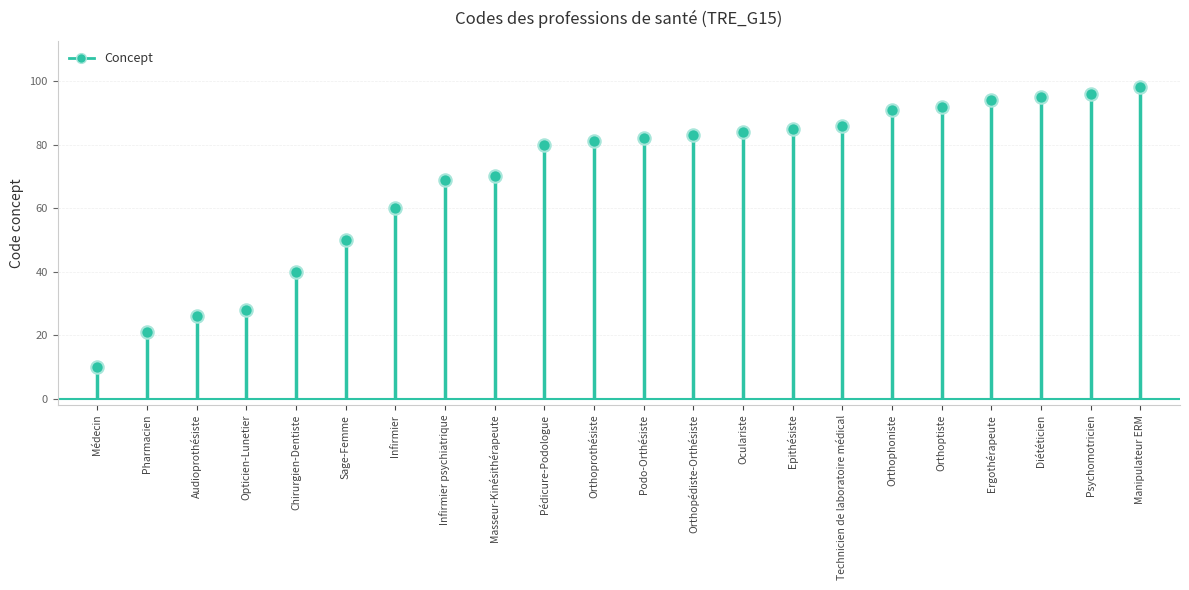

Between Orthopédiste-Orthésiste and Epithésiste, which is larger?

Epithésiste